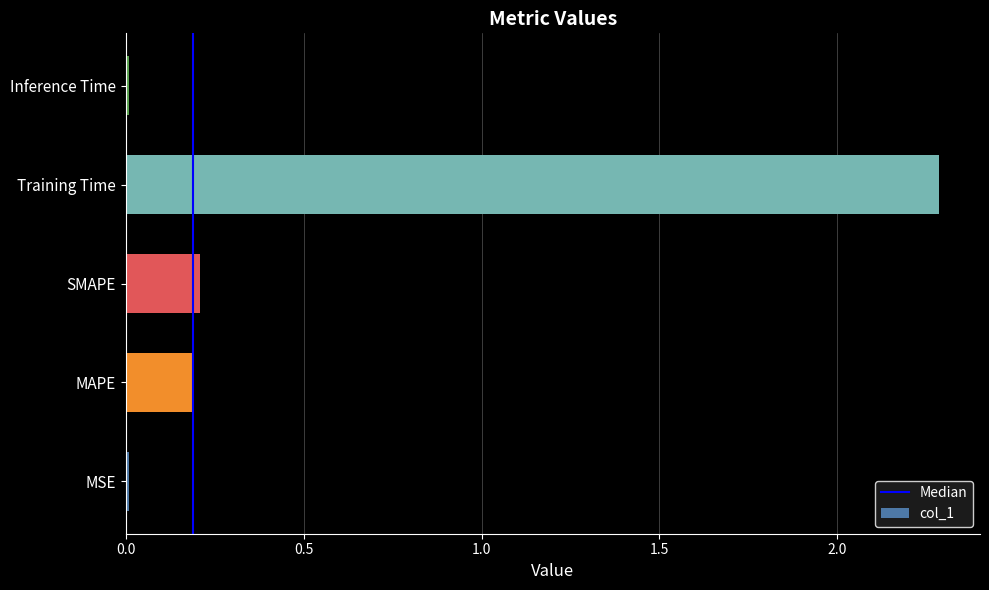

Is it true that the value at Training Time is 2.3?

True